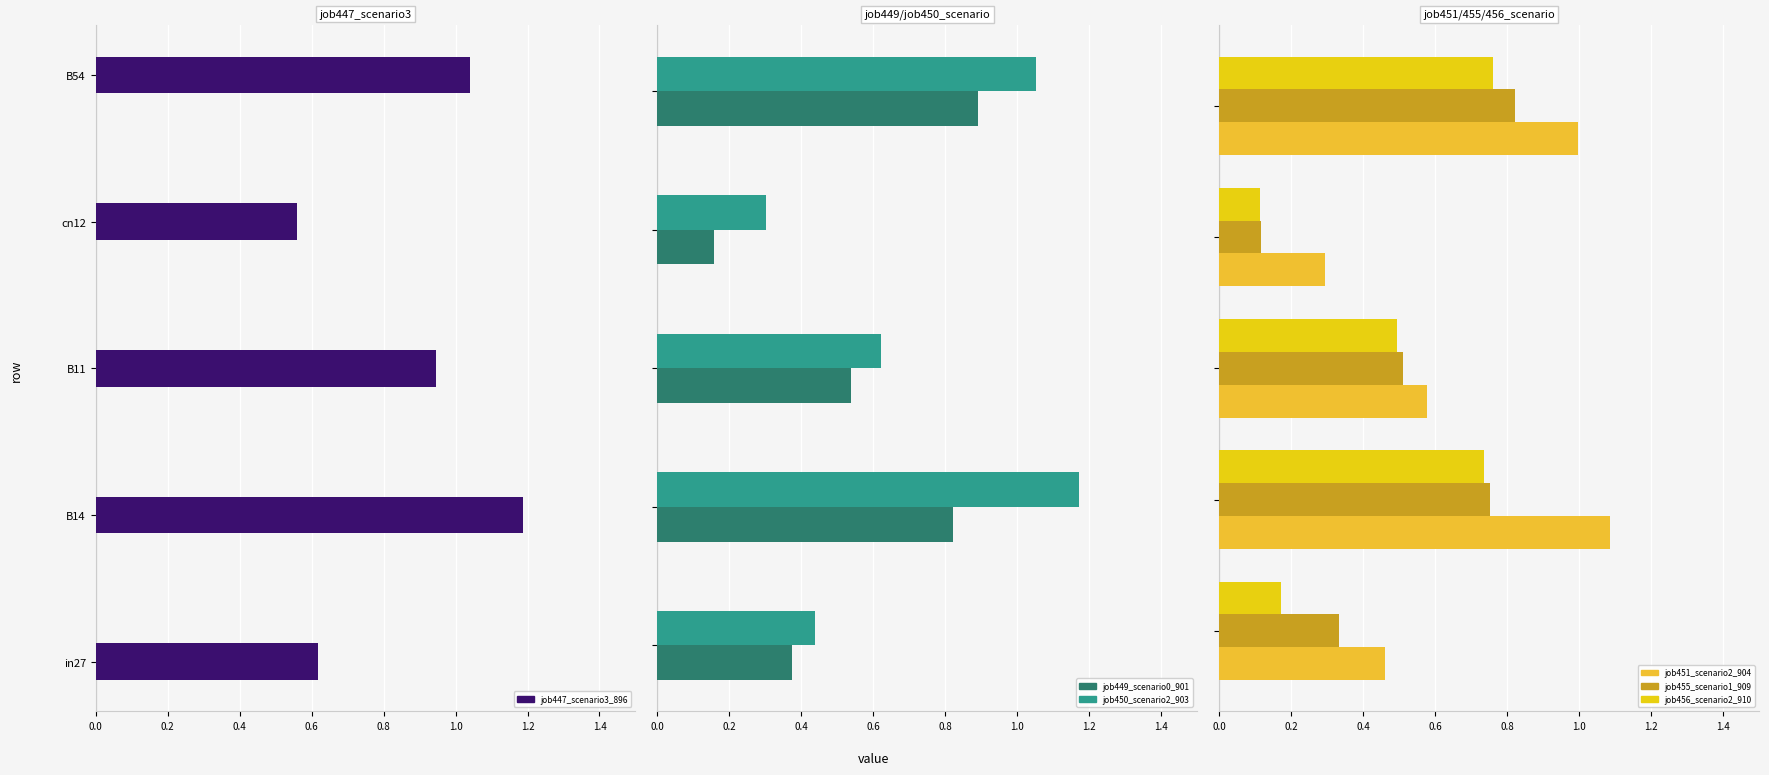

Reading left to right, what are all the values shown in this chart?

job447_scenario3_896: 0.6	1.2	0.9	0.6	1.0
job449_scenario0_901: 0.4	0.8	0.5	0.2	0.9
job450_scenario2_903: 0.4	1.2	0.6	0.3	1.1
job451_scenario2_904: 0.5	1.1	0.6	0.3	1.0
job455_scenario1_909: 0.3	0.8	0.5	0.1	0.8
job456_scenario2_910: 0.2	0.7	0.5	0.1	0.8